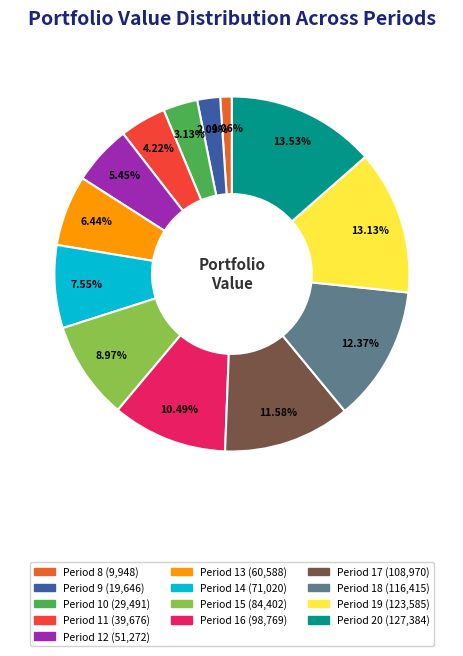

What is the change in value from Period 11 to Period 20?

+87707.9